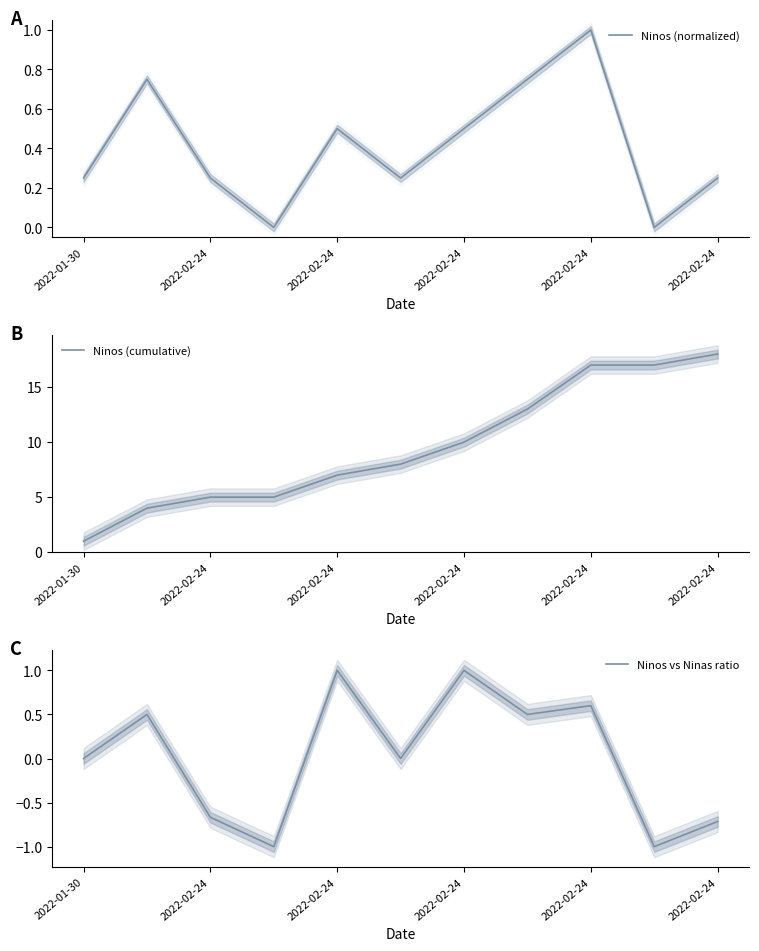

What is the maximum value for Ninos vs Ninas ratio?

1.0